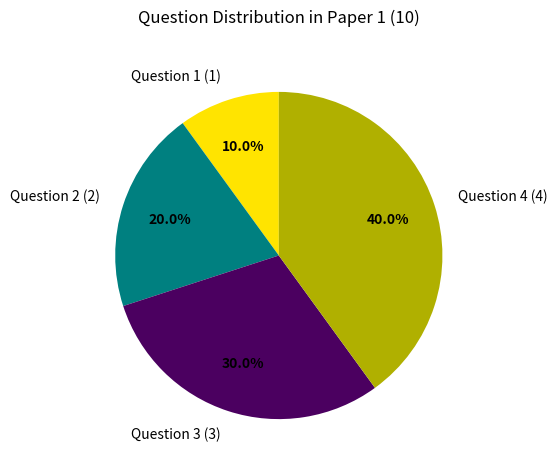

What is the ratio of the value at Question 1 (1) to the value at Question 2 (2)?

0.5